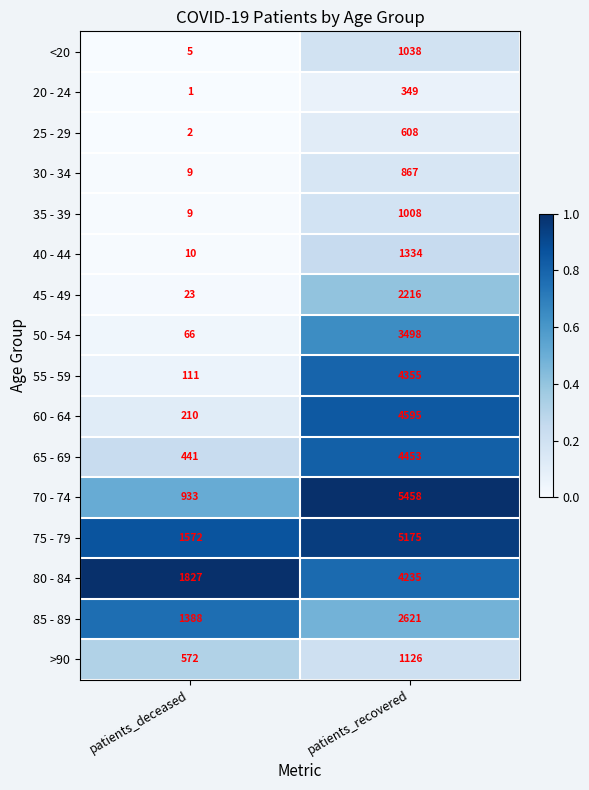

Rank the categories by 40 - 44 value from lowest to highest.

patients_deceased, patients_recovered